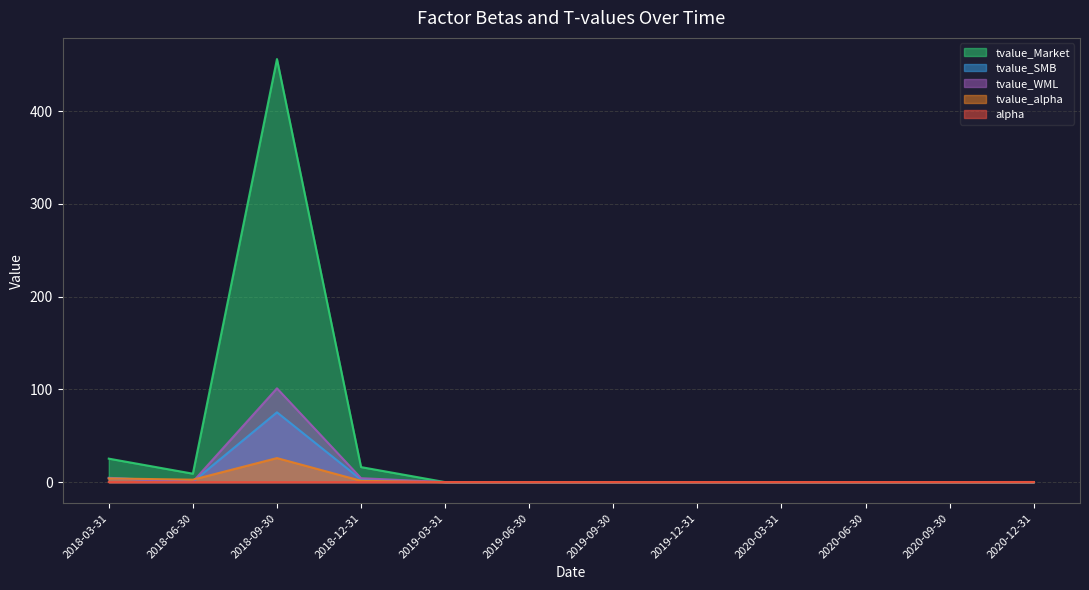

Reading left to right, extract all data points from this chart.

alpha: 0.0	0.0	0.0	0.0	0.1	0.0	0.0	0.0	0.0	0.1	0.0	0.1
tvalue_alpha: 4.0	2.6	25.9	1.4	0.0	0.0	0.0	0.0	0.0	0.0	0.0	0.0
tvalue_Market: 25.3	9.1	456.1	16.2	0.0	0.0	0.0	0.0	0.0	-0.0	-0.0	-0.0
tvalue_SMB: 4.6	0.4	75.2	2.8	0.0	-0.0	-0.0	-0.0	-0.0	-0.0	-0.0	-0.0
tvalue_WML: 4.2	0.5	101.1	4.2	-0.0	0.0	0.0	-0.0	-0.0	-0.0	-0.0	-0.0